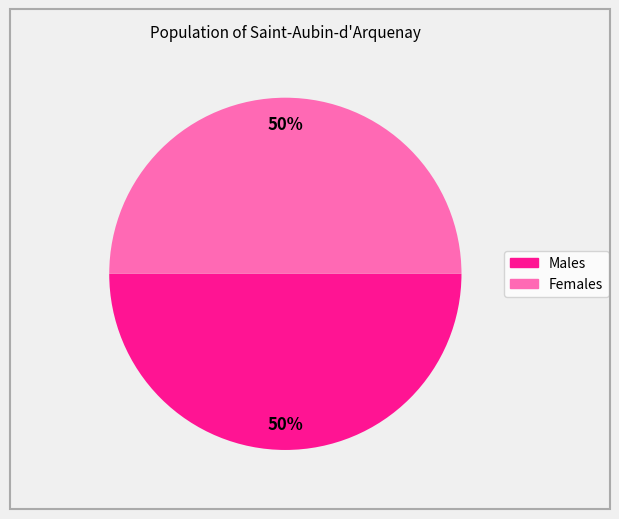

To the nearest percent, what is the average slice percentage?

50%